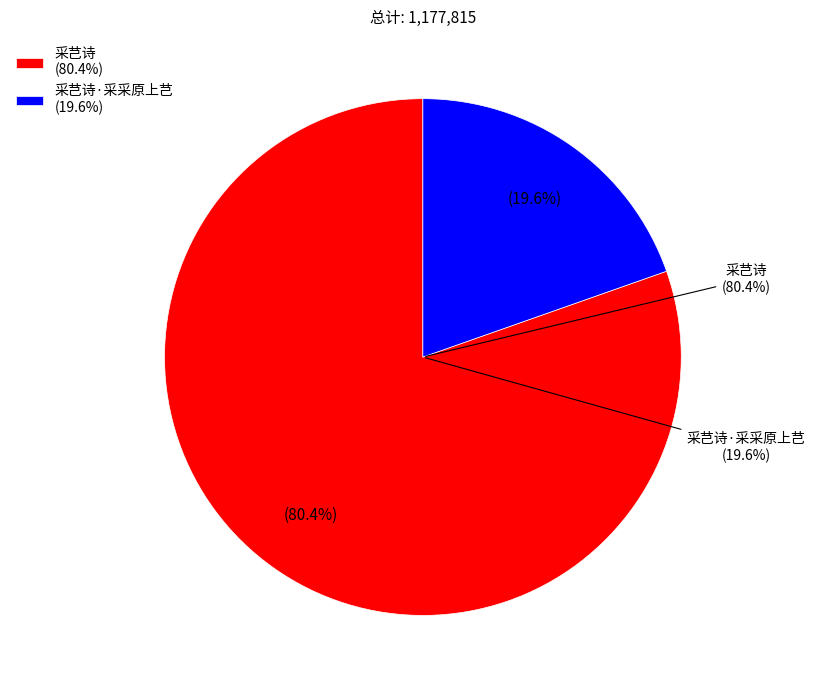

To the nearest percent, what is the difference between the largest and smallest slice percentages?

61%